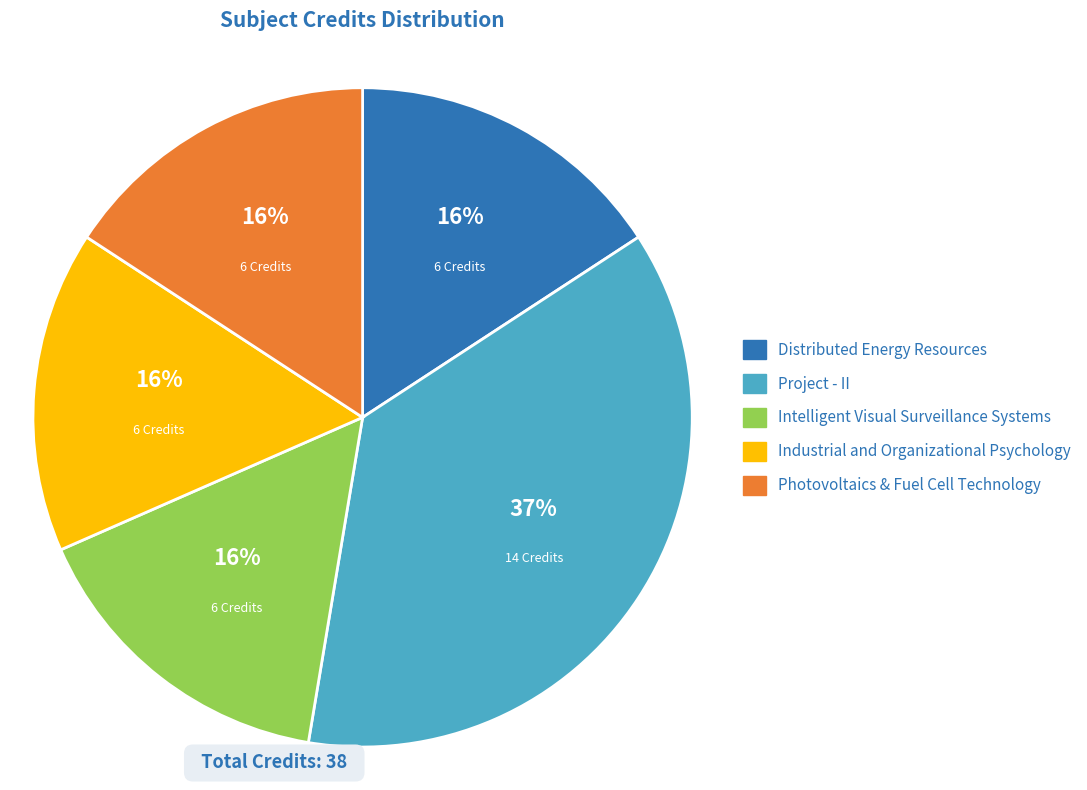

To the nearest percent, what is the difference between the largest and smallest slice percentages?

21%